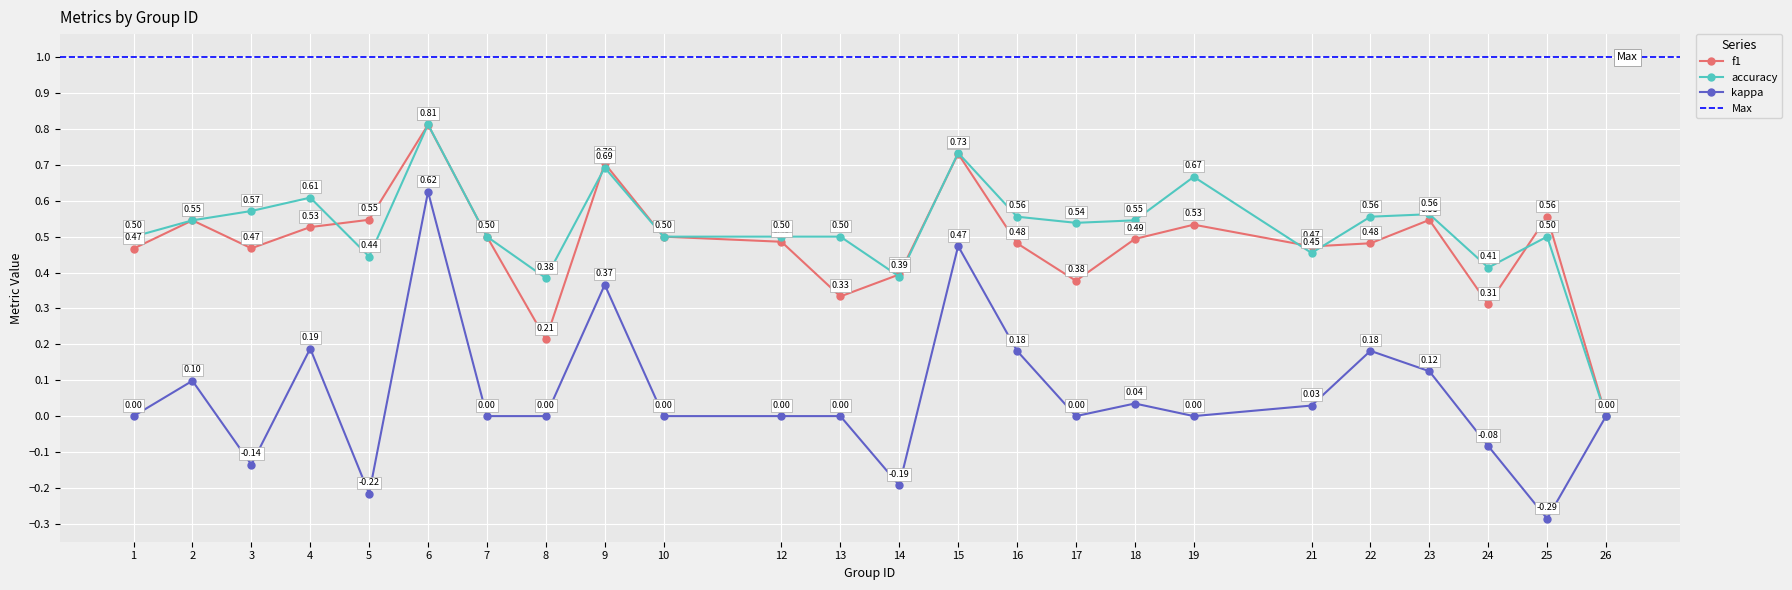

What is the total value across all series at 14?

0.6